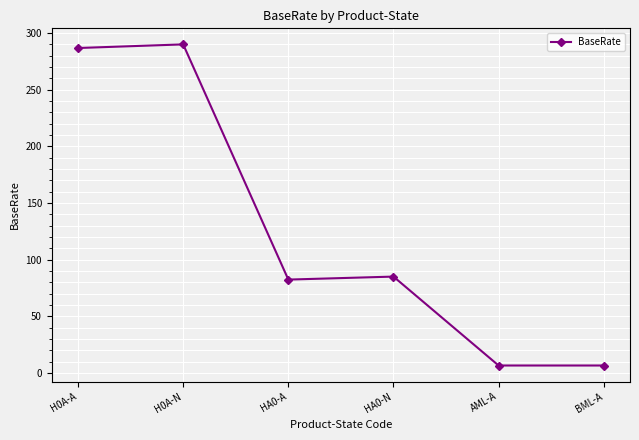

What is the ratio of the value at H0A-N to the value at BML-A?

44.6